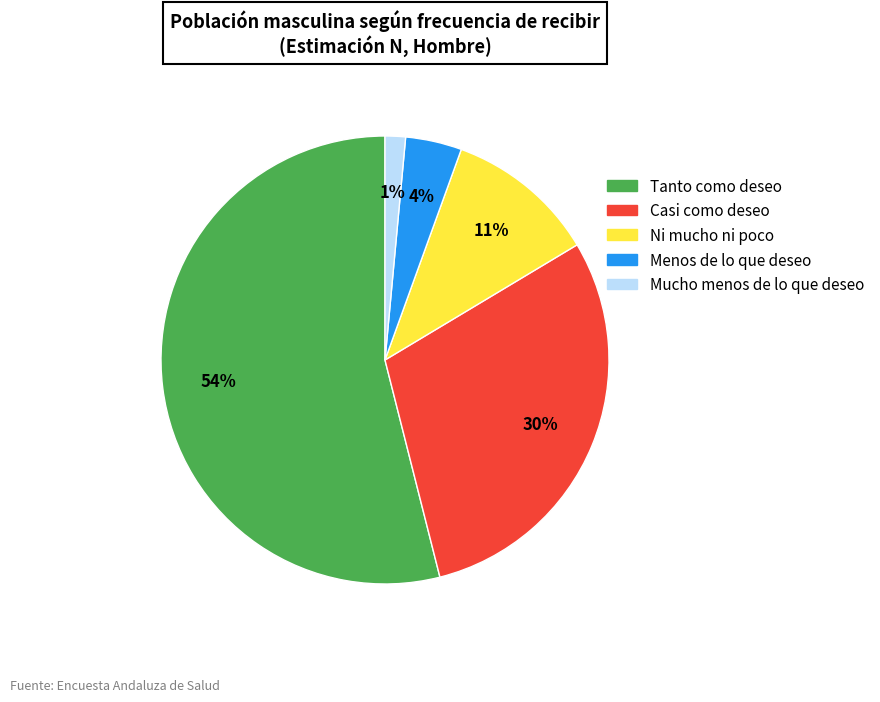

Which slice is the largest?

Tanto como deseo